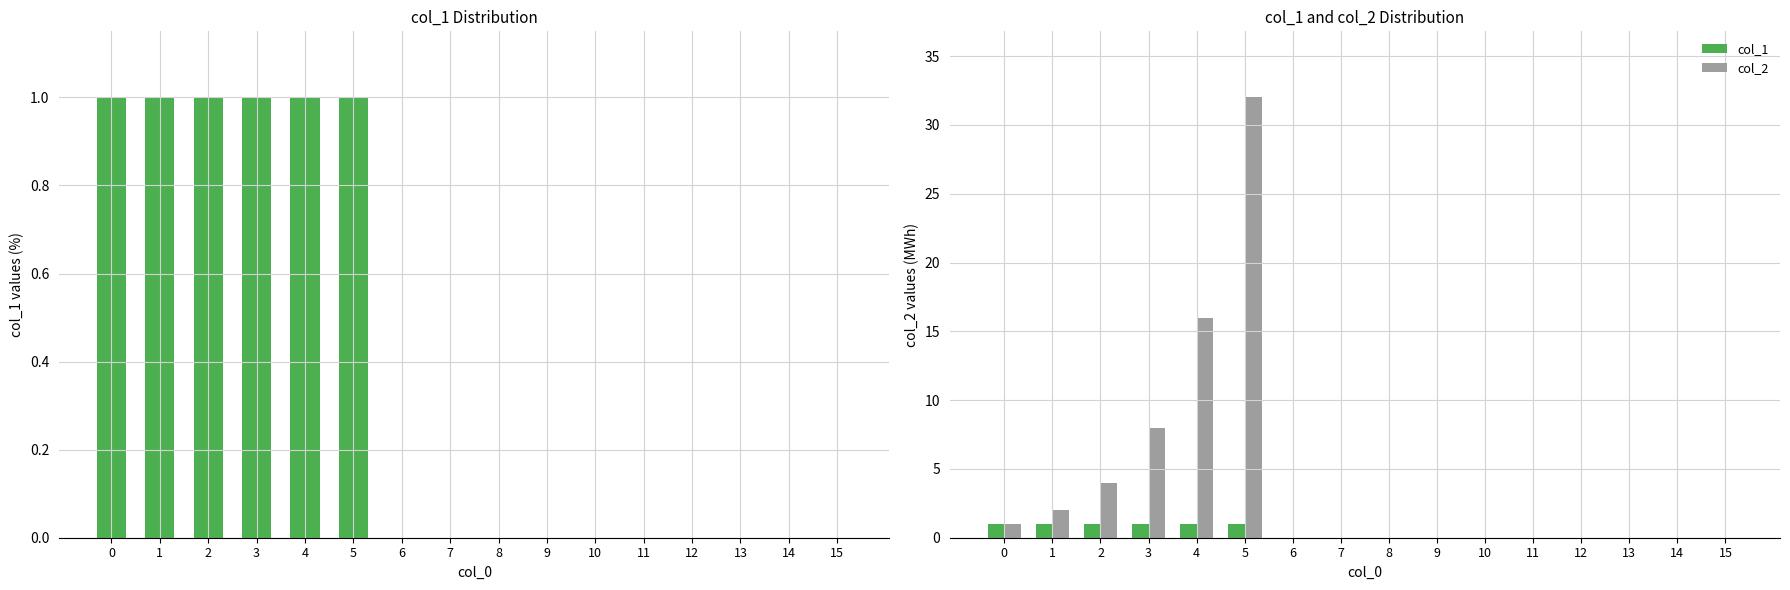

How many bars are there in each group?

2